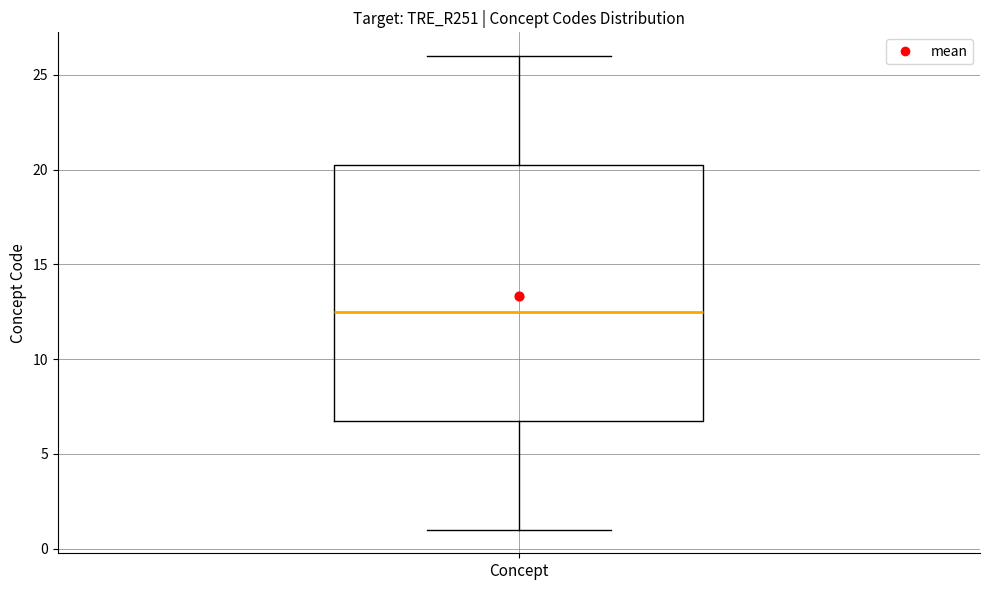

Read this box plot against the y-axis: the position of the median line, the range covered by the box, and the ends of both whiskers. The values are not printed on the chart, so give them approximately, as read against the axis.

median 12.5, box 7.0 to 20.5, whiskers 1.0 to 26.0